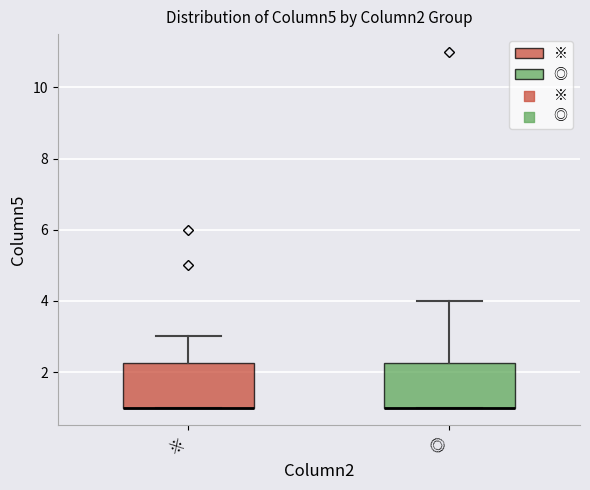

Reading left to right, read every box against the y-axis: the position of its median line, the range the box covers, and the ends of its whiskers. The values are not printed on the chart, so give them approximately, as read against the axis.

※: median 1.0 (drawn on the box's lower edge), box 1.0 to 2.2, whiskers 1.0 to 3.0
◎: median 1.0 (drawn on the box's lower edge), box 1.0 to 2.2, whiskers 1.0 to 4.0